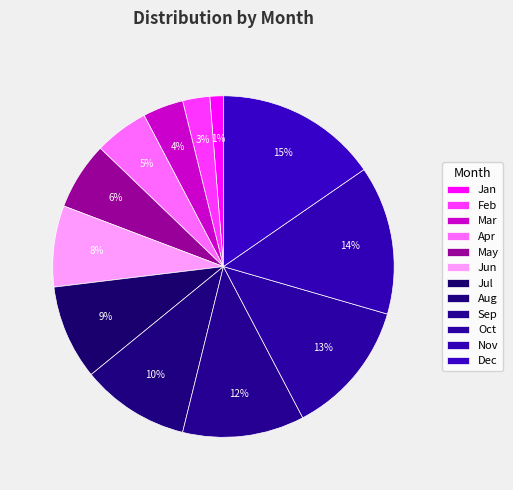

What percentage is NOT represented by Mar?

96.2%